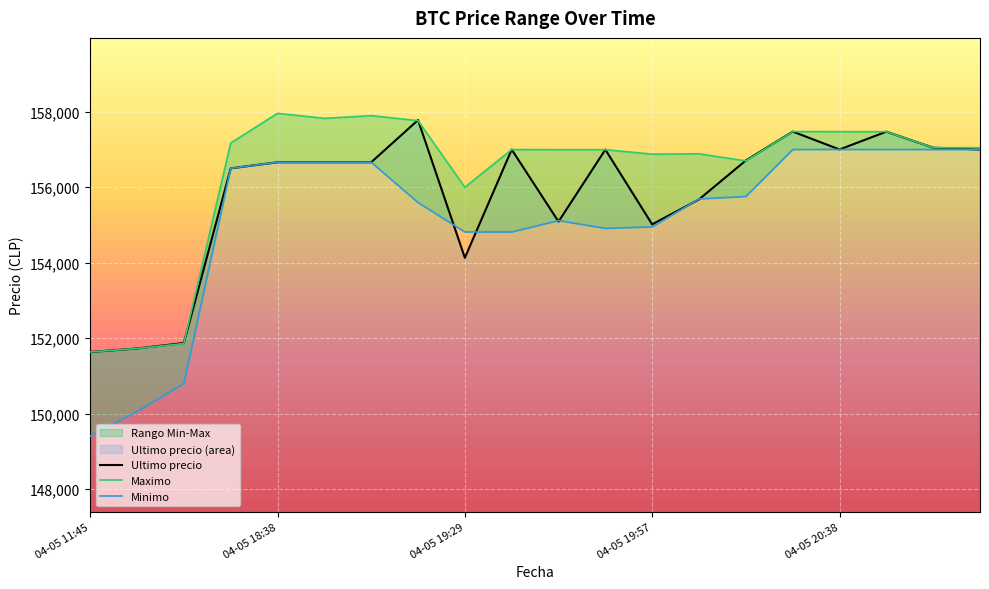

At how many categories does at least one series exceed 156241?

16